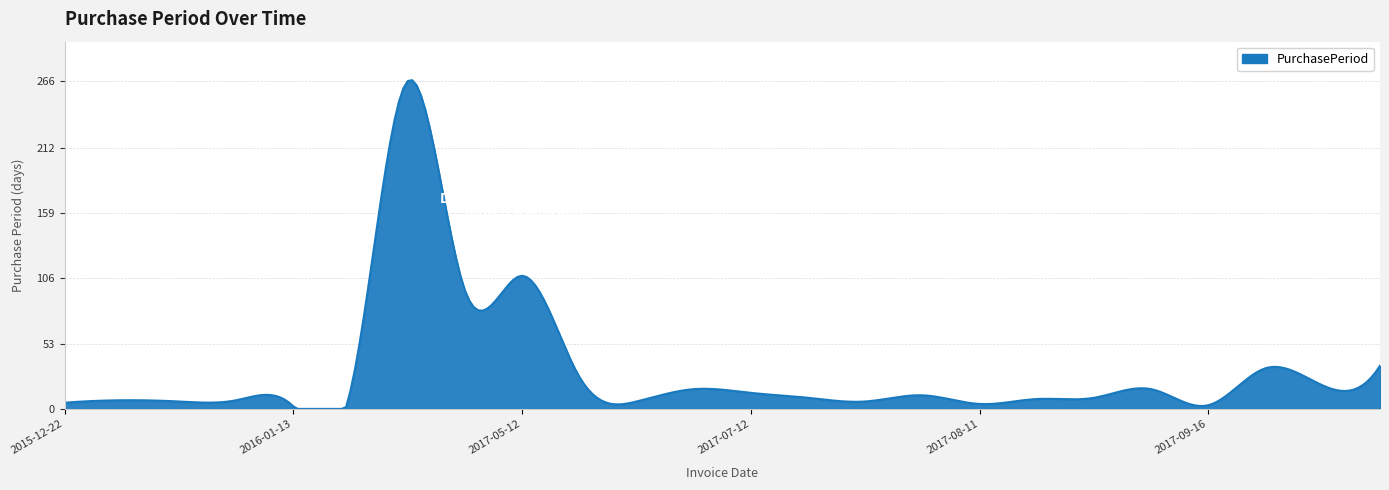

How many lines are shown in the chart?

1